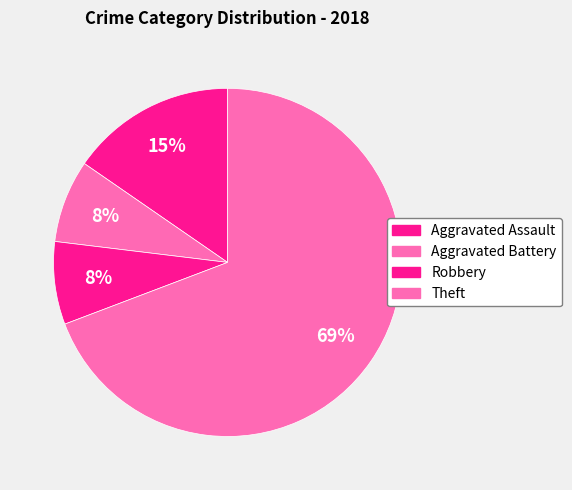

How many segments does this pie chart have?

4